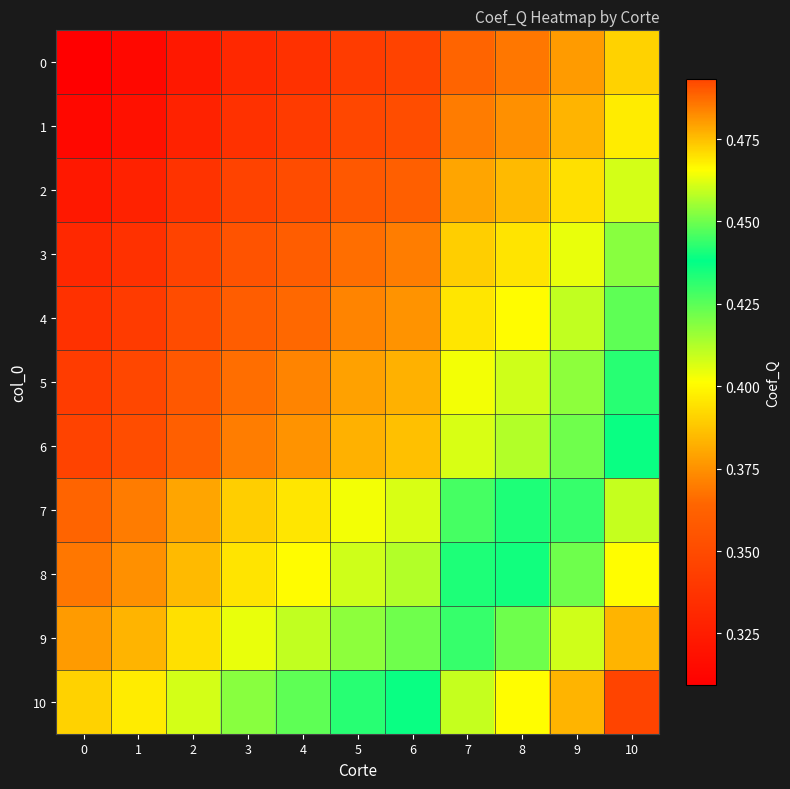

Which series changed the most between 1 and 3?

10